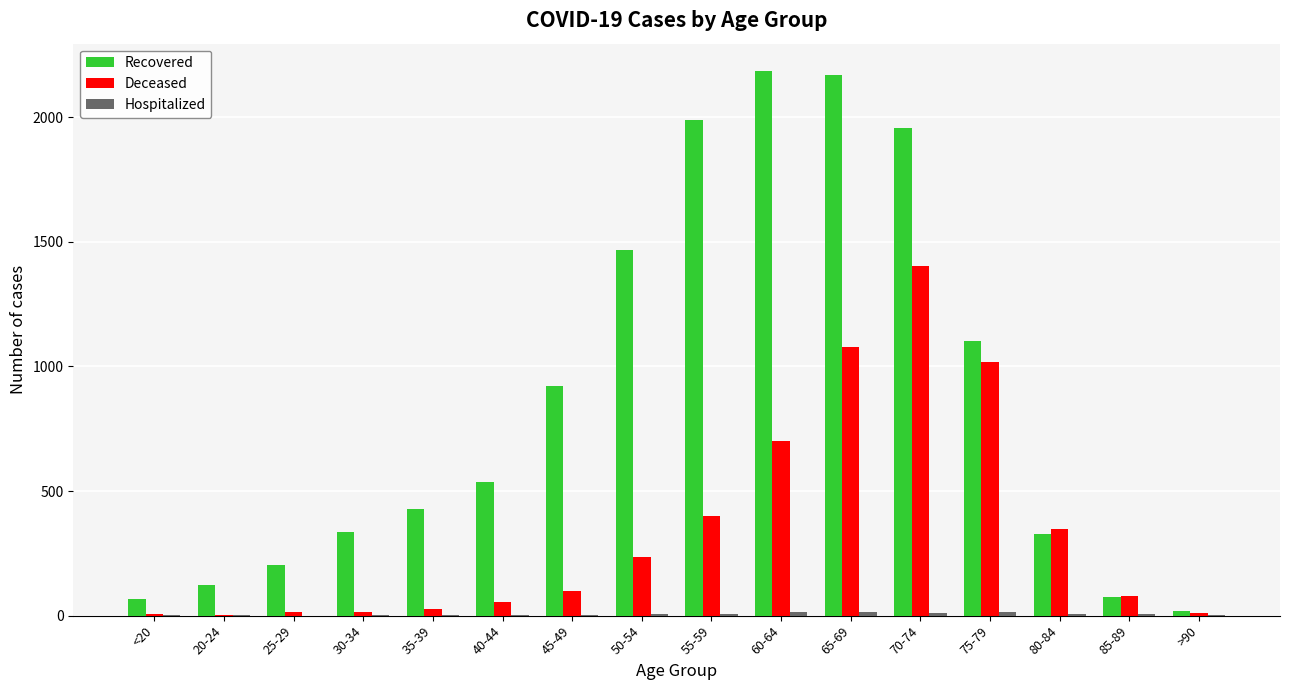

What is the sum of all Deceased values?

5487